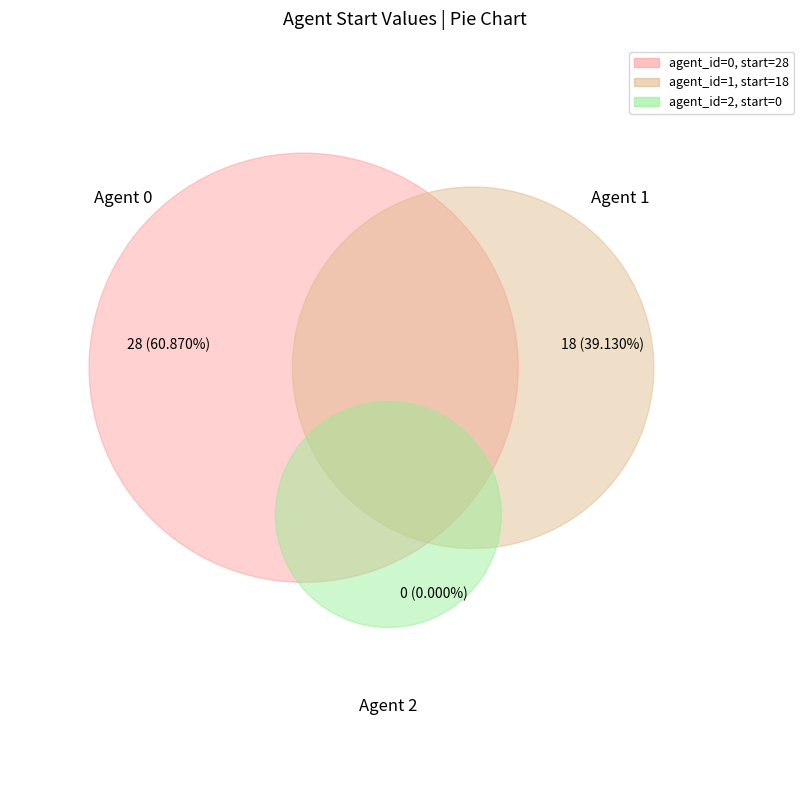

What is the smallest slice in the pie chart?

2